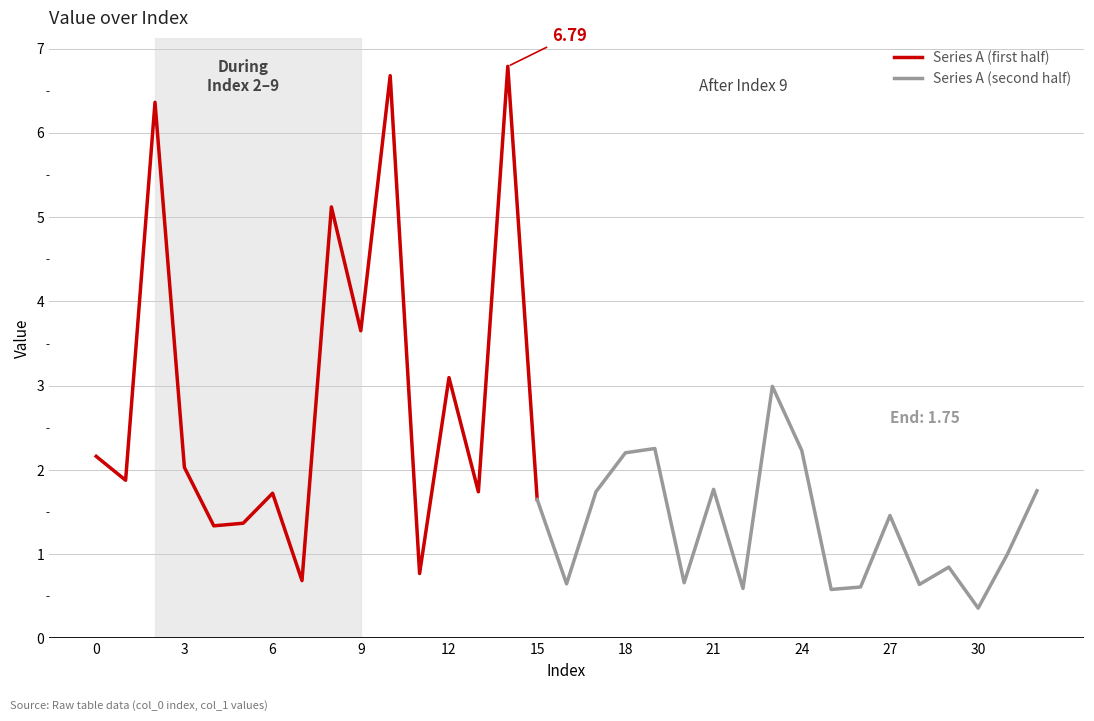

What is the change in value from 9 to 12?

-0.6